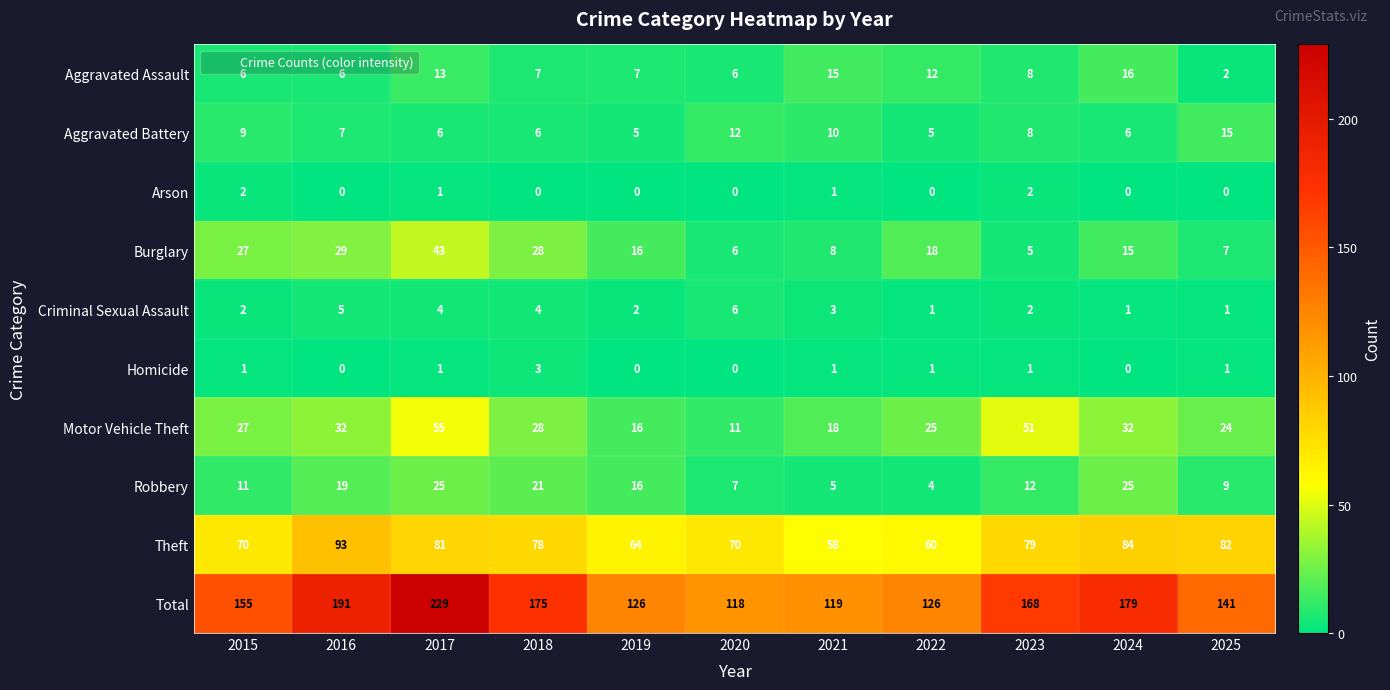

At which category is the sum across all series the highest?

2017